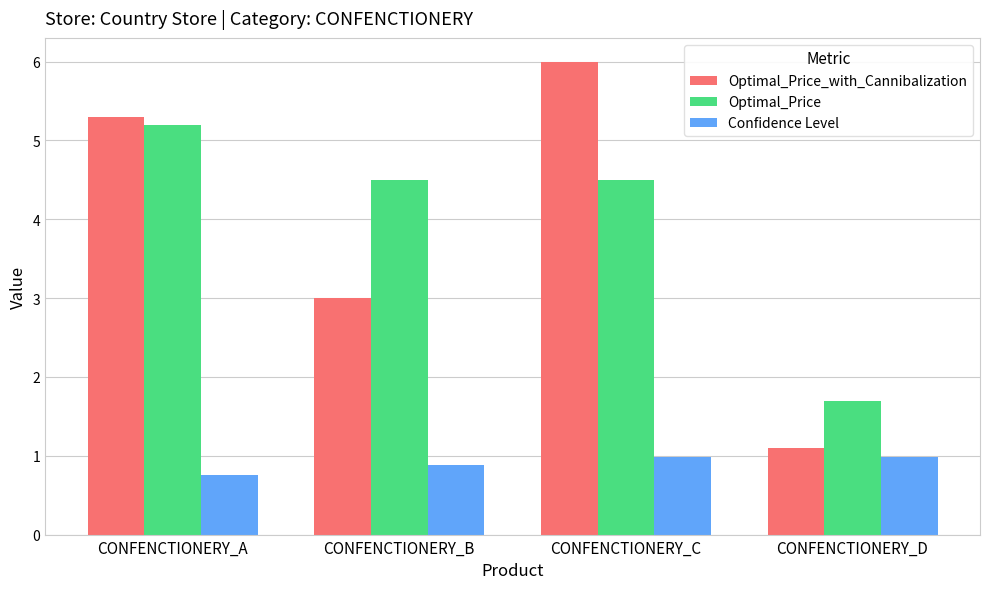

True or false: Confidence Level has a value of 0.5 at CONFENCTIONERY_B.

False